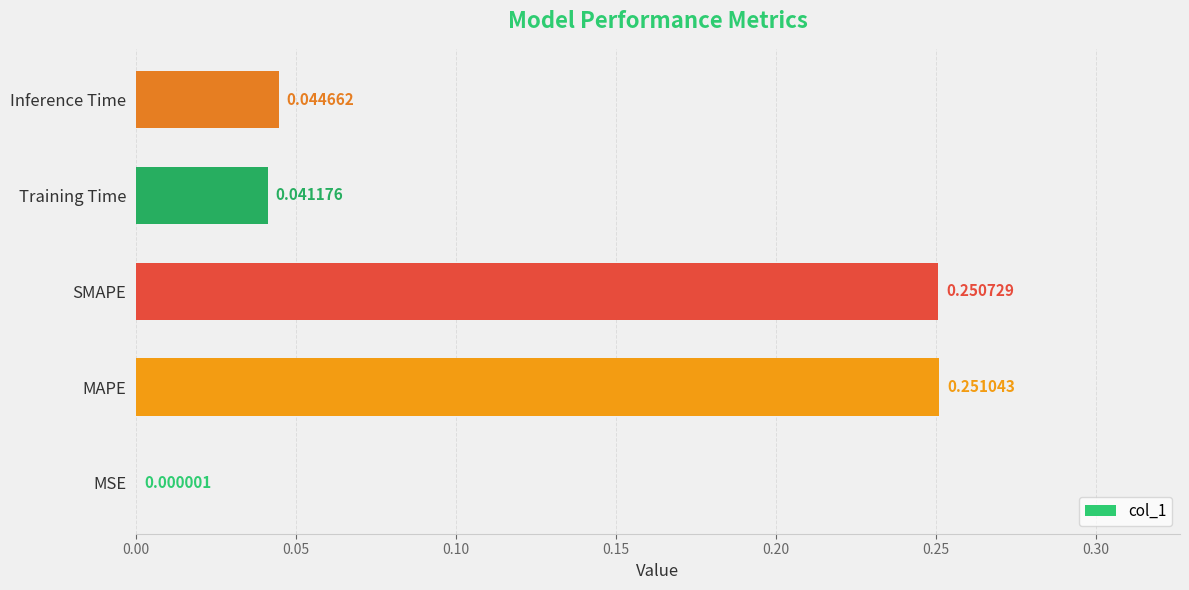

Which has a higher value, MAPE or SMAPE?

MAPE